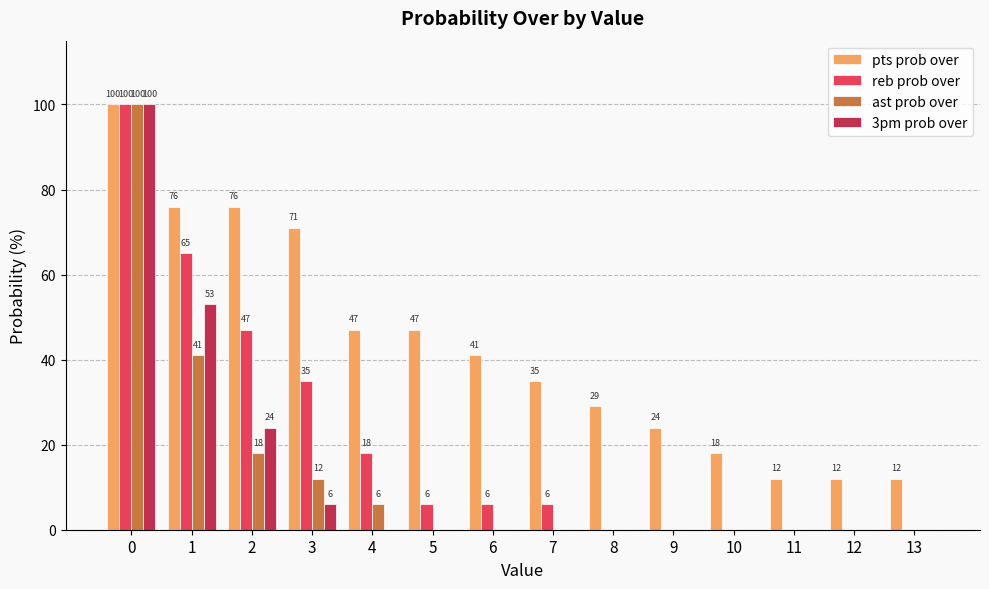

Reading right to left, what are all the values shown in this chart?

pts prob over: 13=12	12=12	11=12	10=18	9=24	8=29	7=35	6=41	5=47	4=47	3=71	2=76	1=76	0=100
reb prob over: 13=0	12=0	11=0	10=0	9=0	8=0	7=6	6=6	5=6	4=18	3=35	2=47	1=65	0=100
ast prob over: 13=0	12=0	11=0	10=0	9=0	8=0	7=0	6=0	5=0	4=6	3=12	2=18	1=41	0=100
3pm prob over: 13=0	12=0	11=0	10=0	9=0	8=0	7=0	6=0	5=0	4=0	3=6	2=24	1=53	0=100